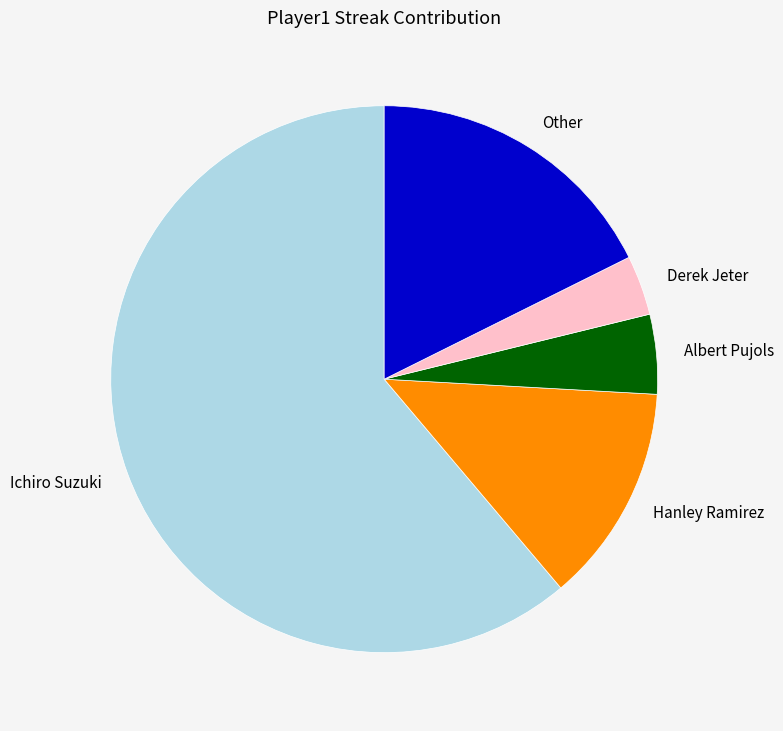

Combined, do Ichiro Suzuki and Albert Pujols account for over 50%?

Yes